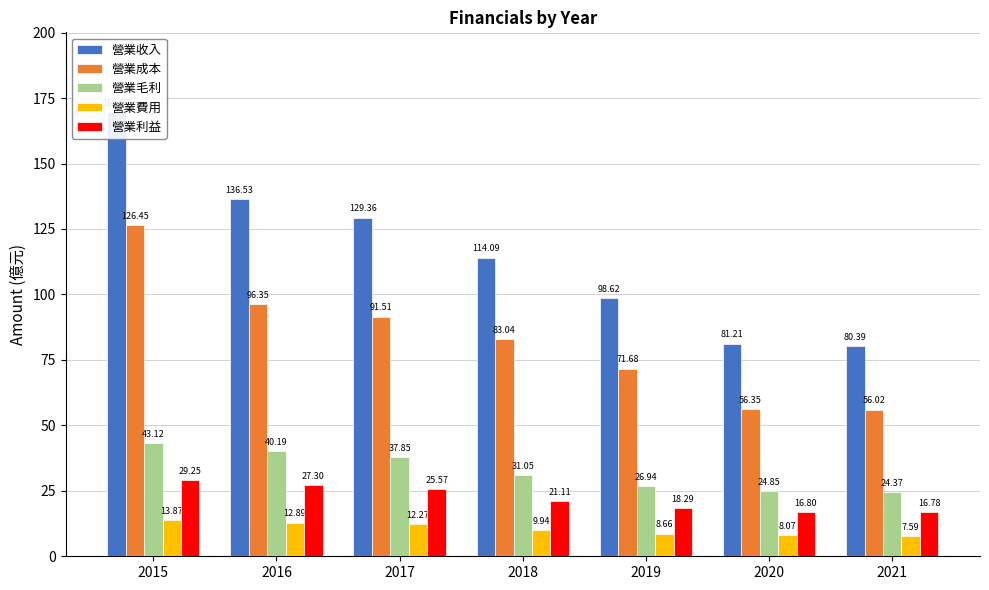

At 2016, list the series in order from largest to smallest.

營業收入, 營業成本, 營業毛利, 營業利益, 營業費用